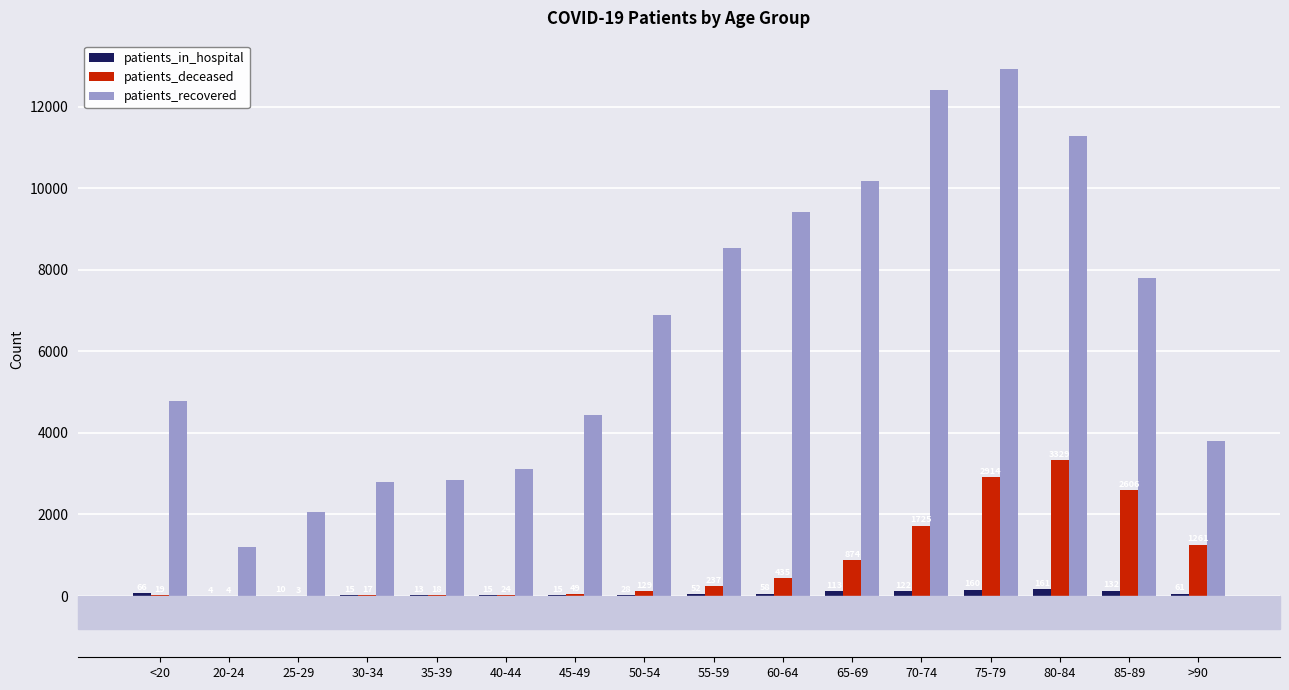

How many groups of bars are there?

16